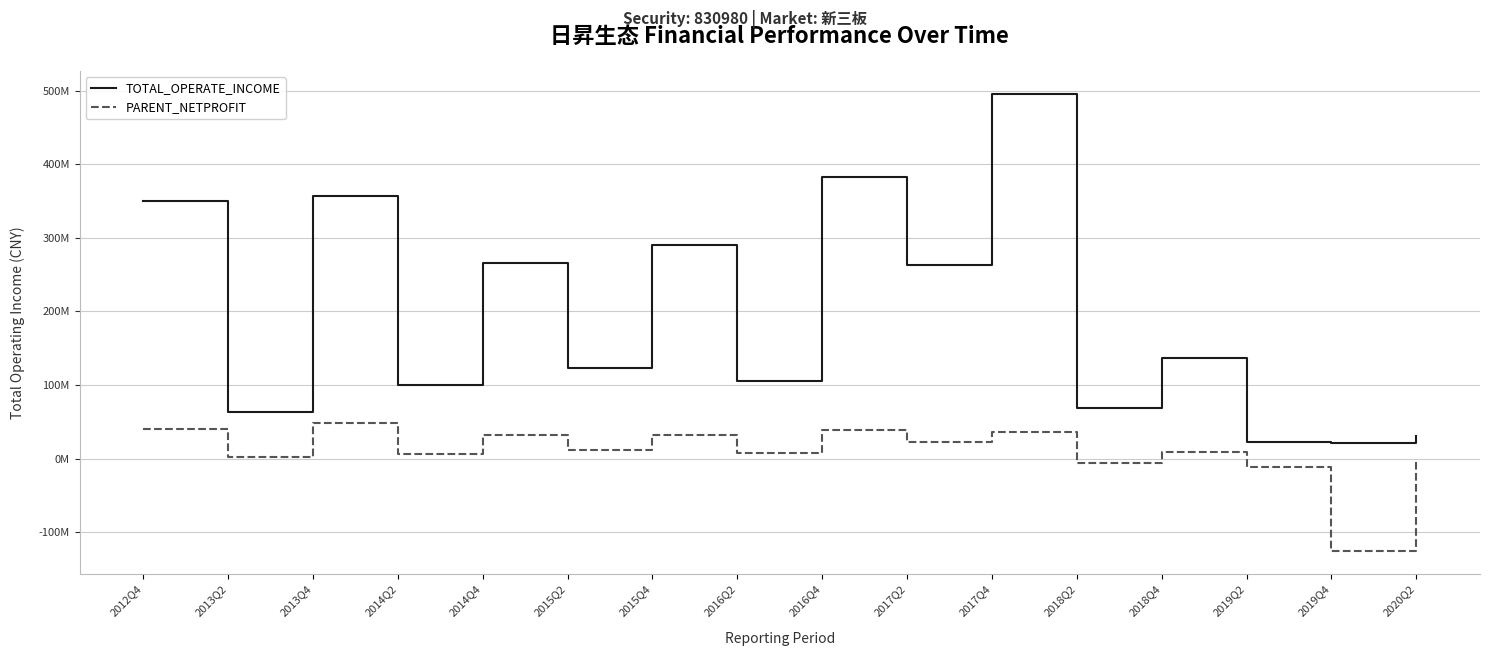

True or false: TOTAL_OPERATE_INCOME has more than 1 points higher than both neighbors.

True